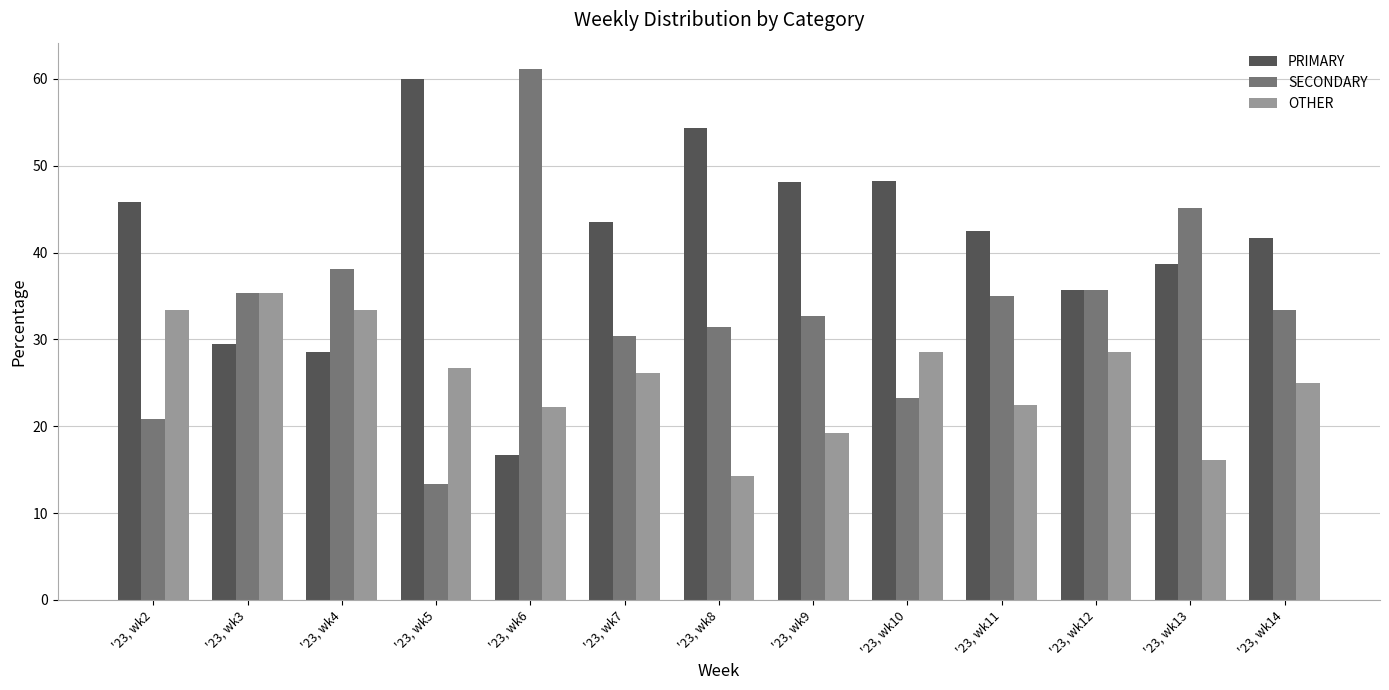

At which label is PRIMARY closest to 38?

'23, wk13